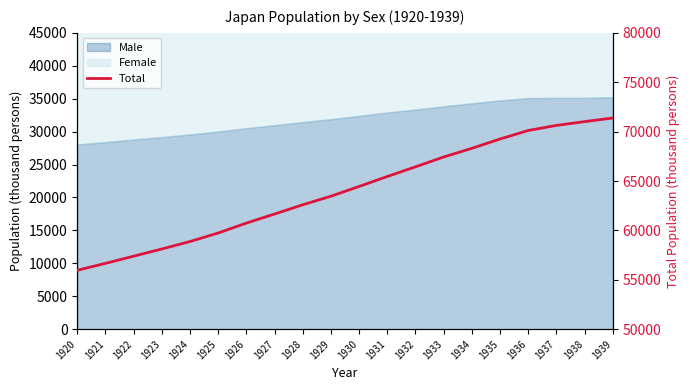

What is the difference between the maximum and minimum values?

15417